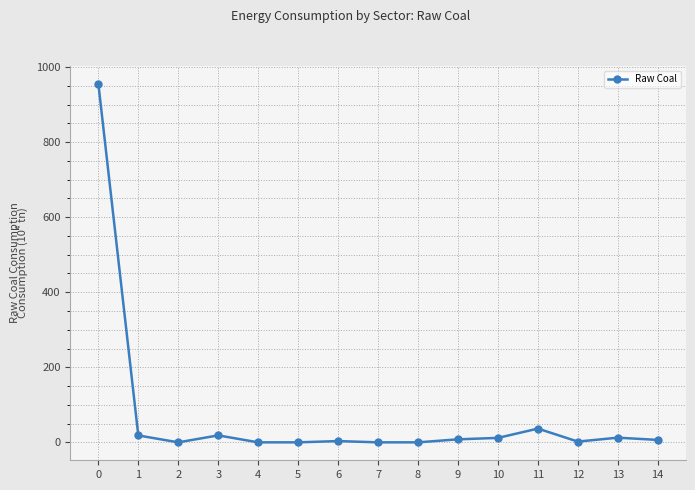

At which category does the data reach its first local valley?

2